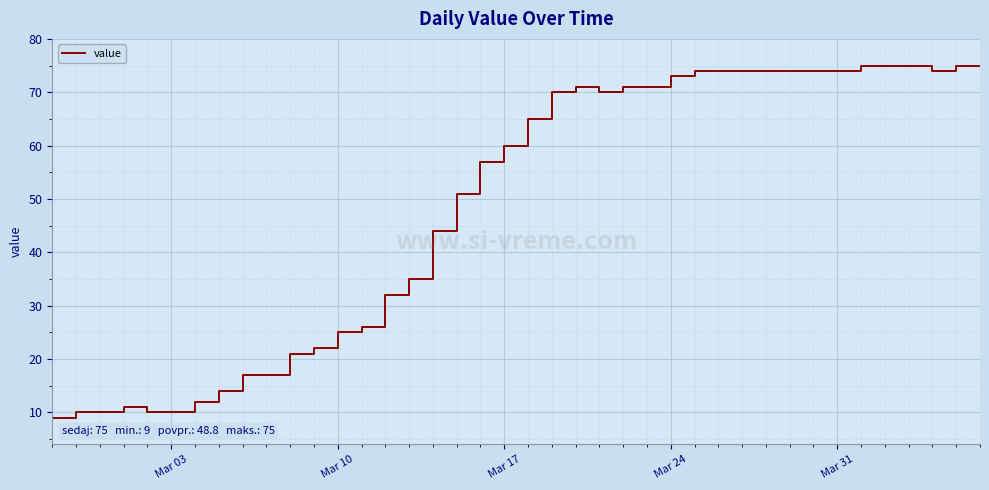

What is the greatest value displayed?

75